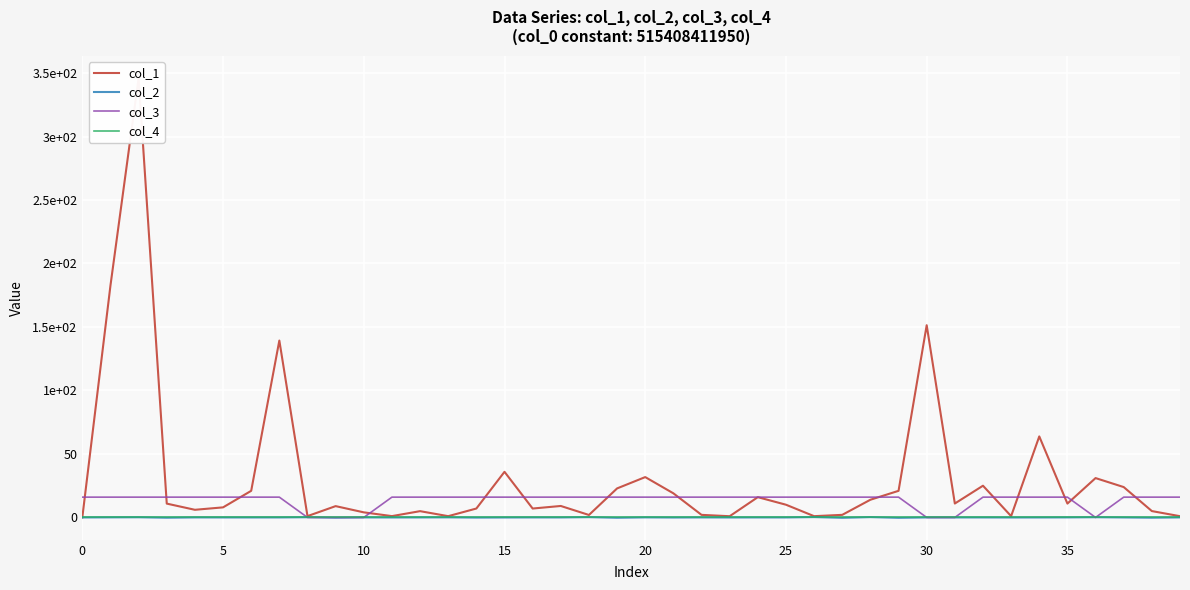

Between 21 and 16, which is larger?

21